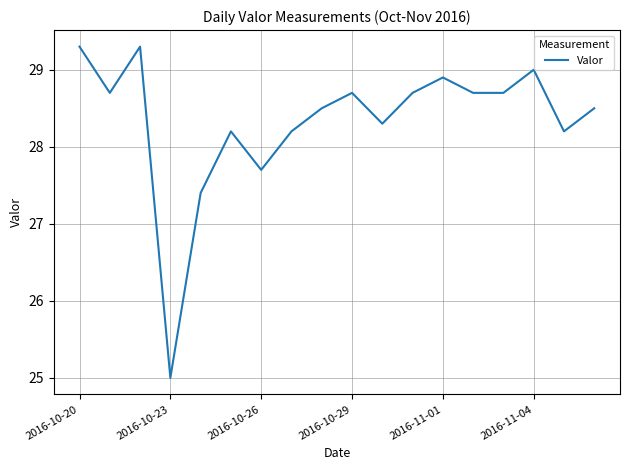

Does the chart display data point markers on the line(s)?

No